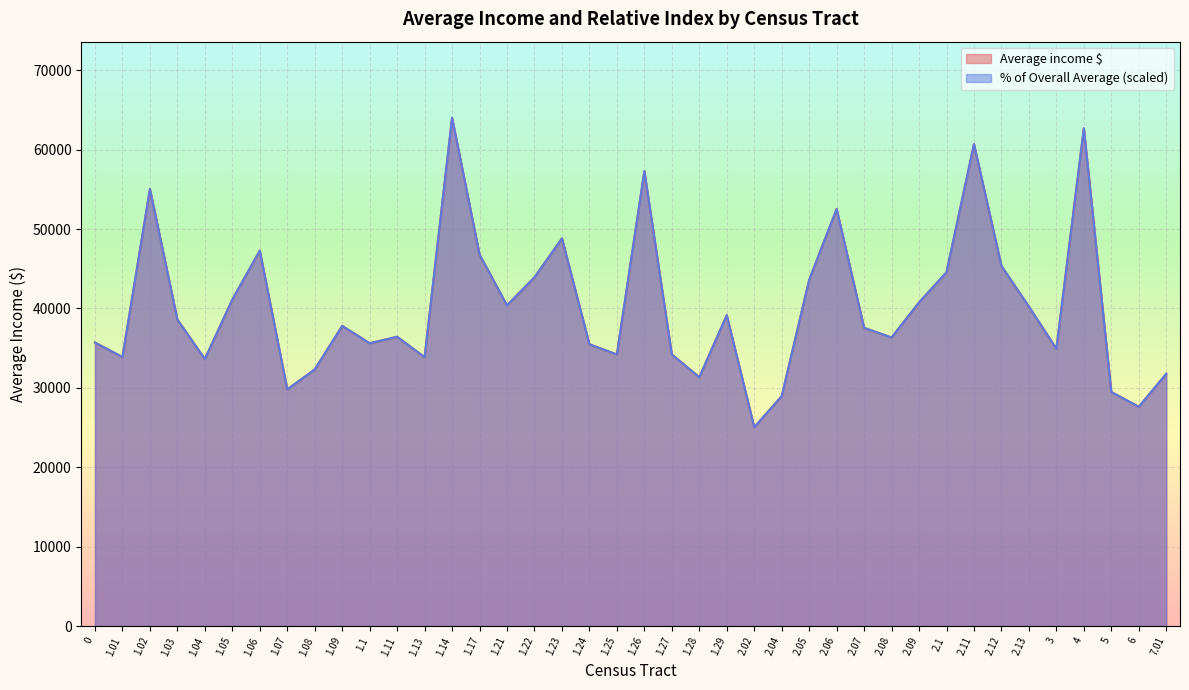

What is the difference between the col_4 (% of avg) values at 1.25 and 1.24?

1281.4